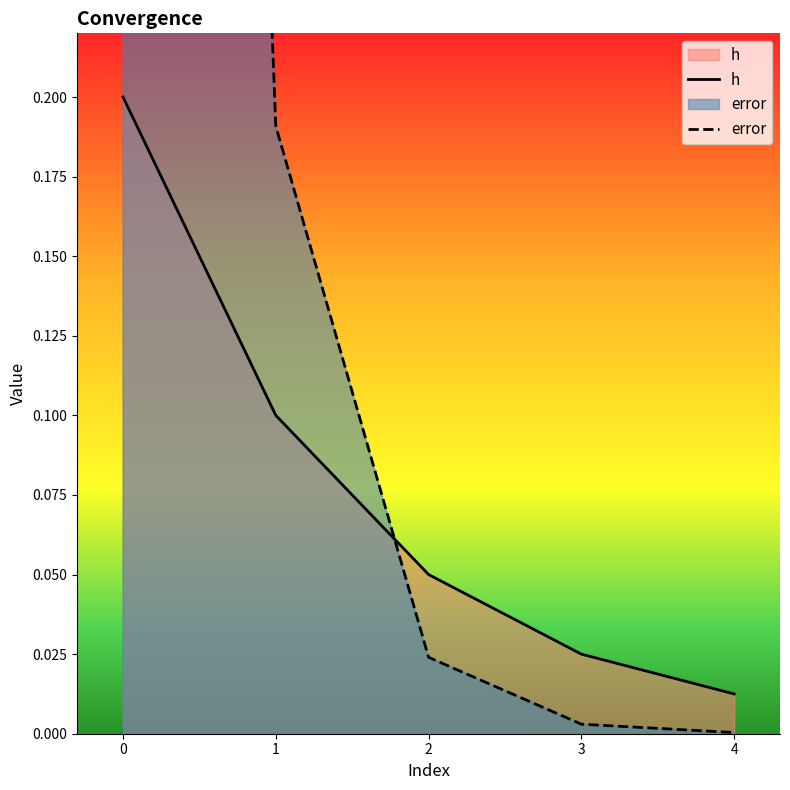

Which has a higher value, 1 or 4?

1